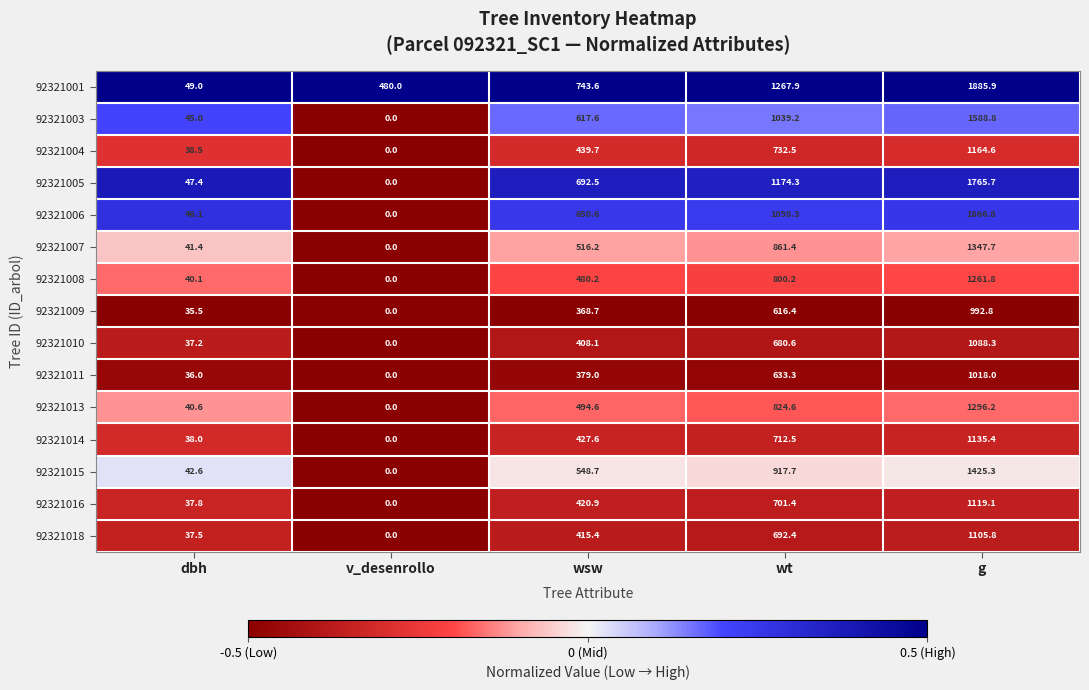

What is the sum of the 92321008 values at dbh and wsw?

520.3